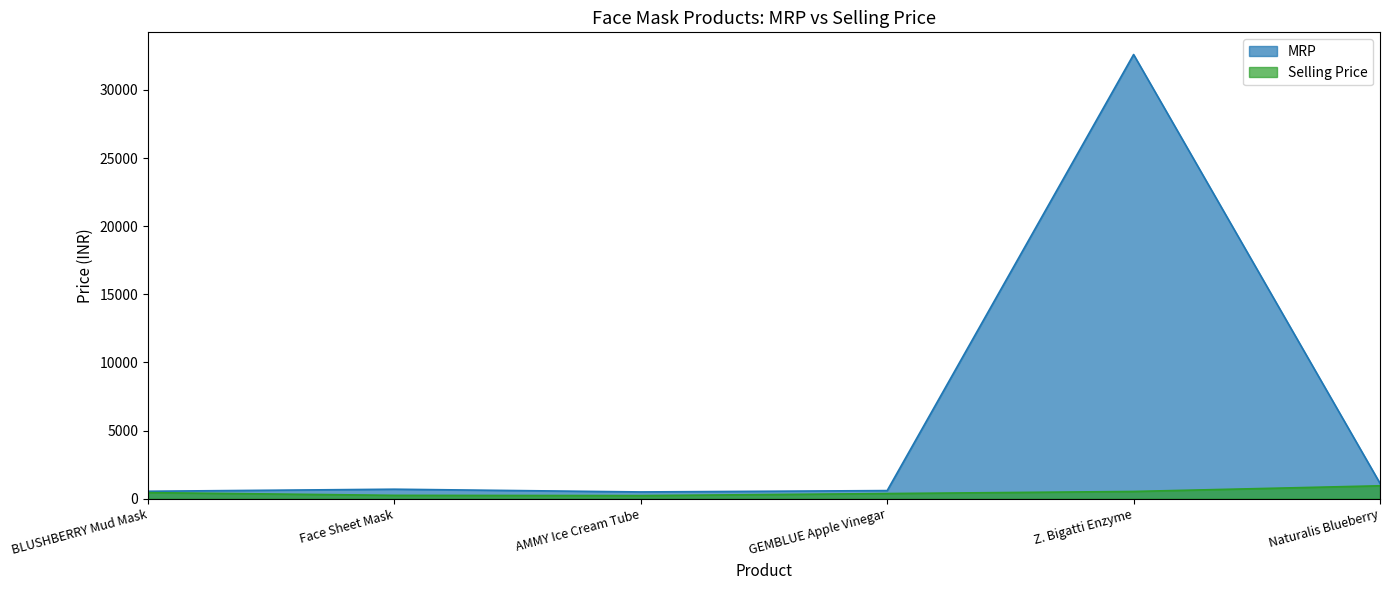

The Selling Price series shows 950 at Naturalis Blueberry. True or false?

True